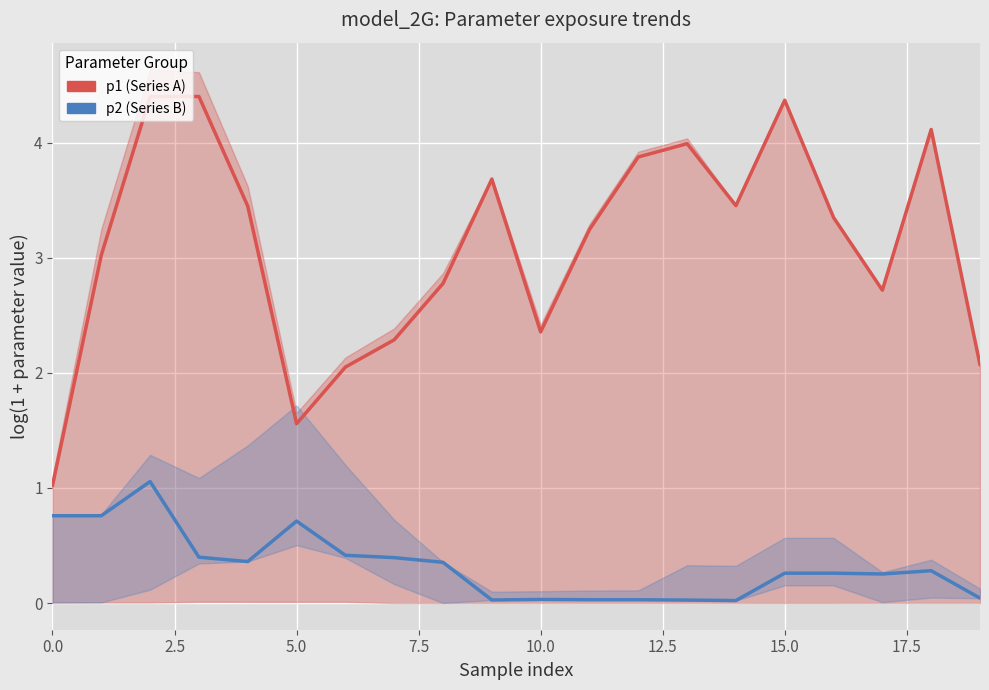

How many interior local peaks does the p2 (Series B) series have?

5